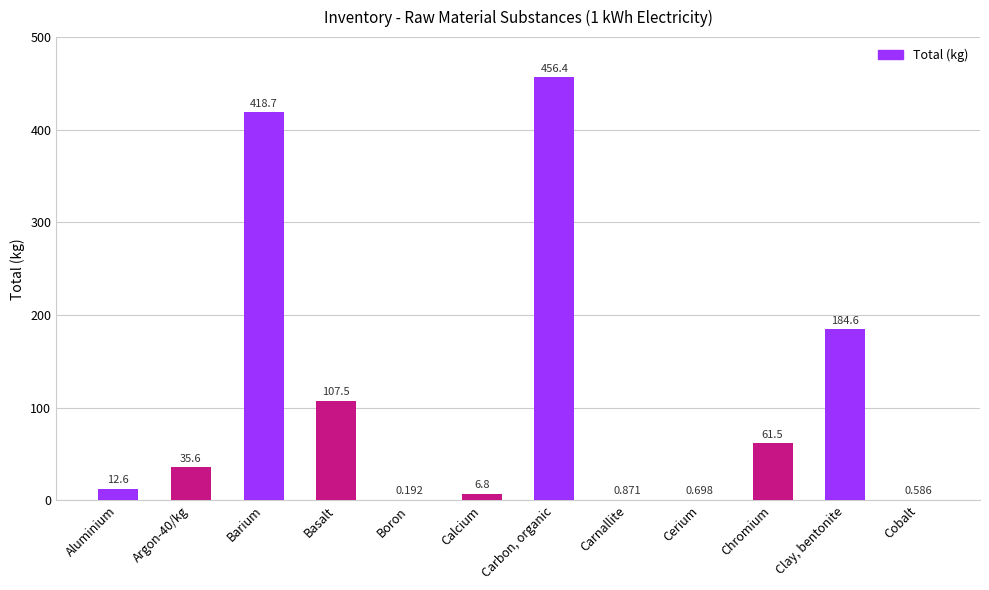

Between Basalt and Barium, which is larger?

Barium